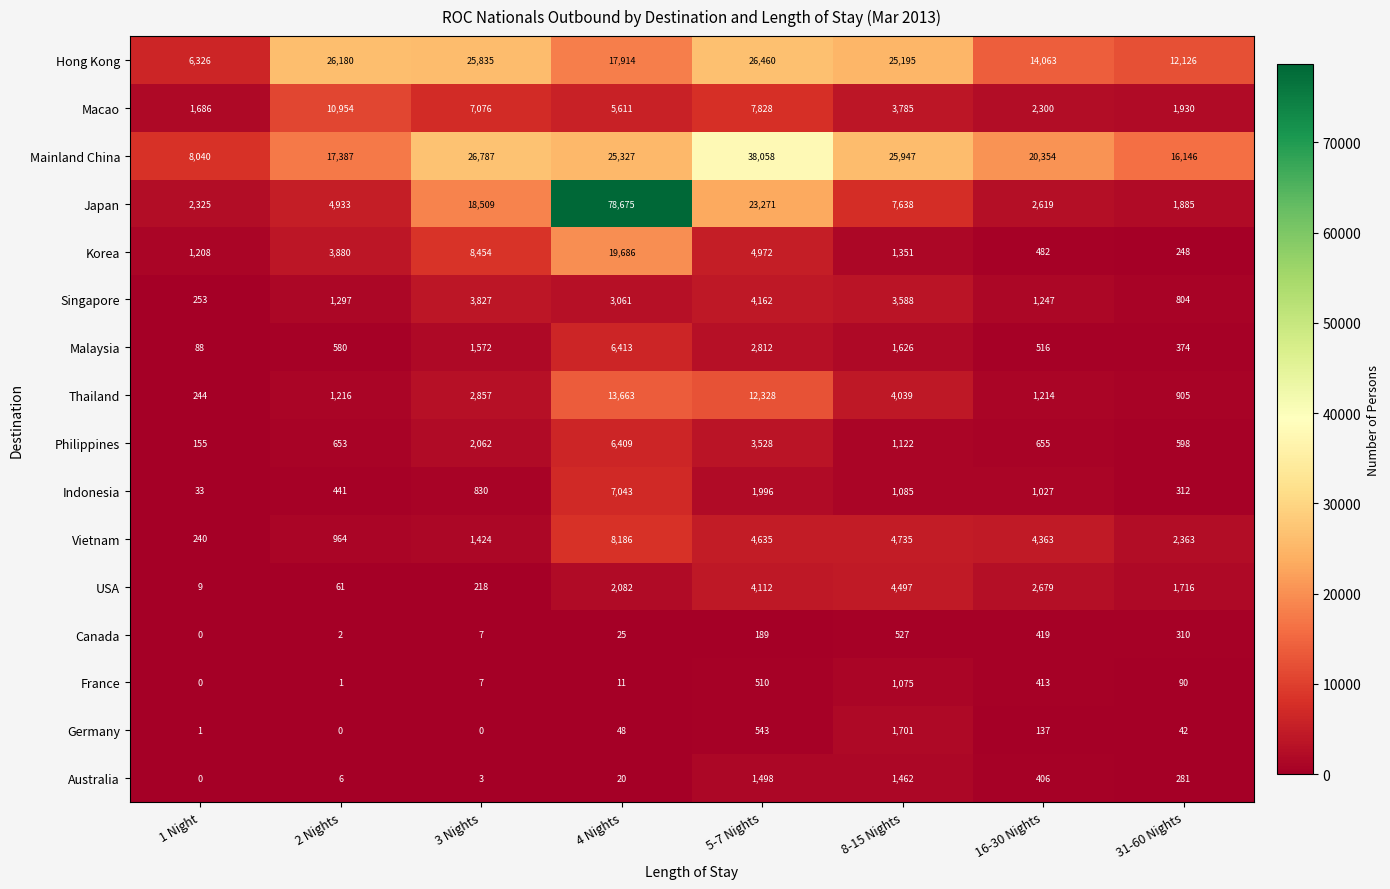

What is the maximum value shown in the chart?

78675